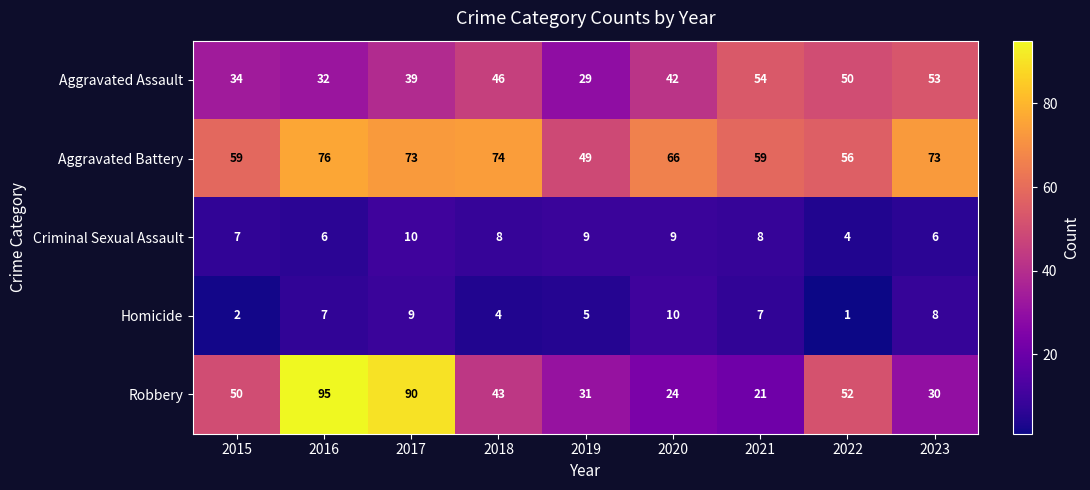

How many series are shown in this chart?

5